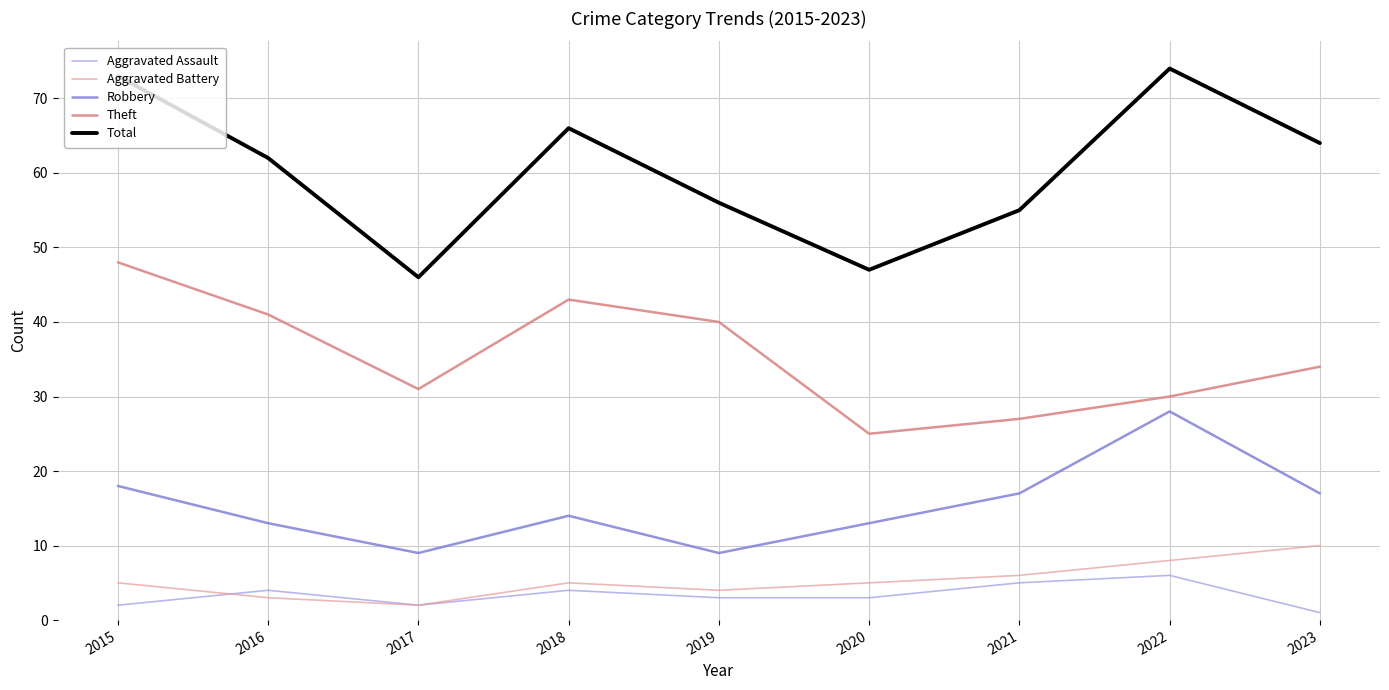

True or false: Theft and Aggravated Assault cross at least once.

False